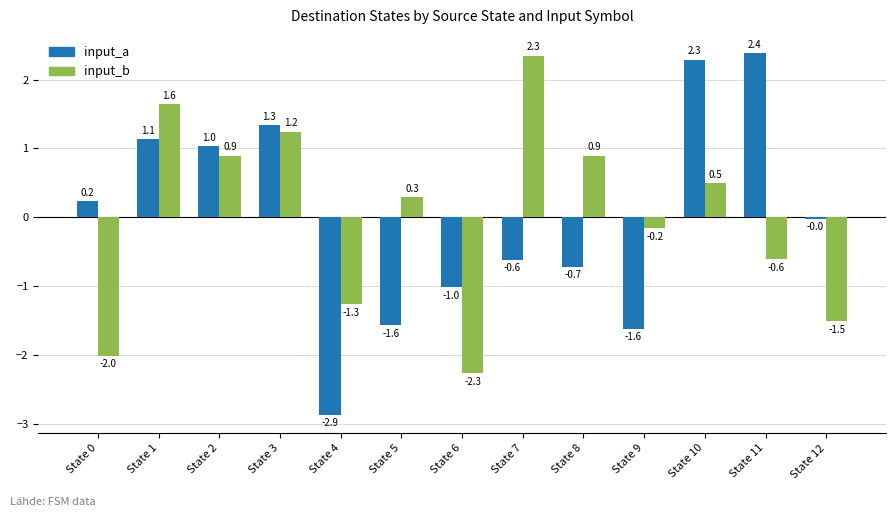

What is the sum of the input_a values at State 9 and State 2?

-0.6